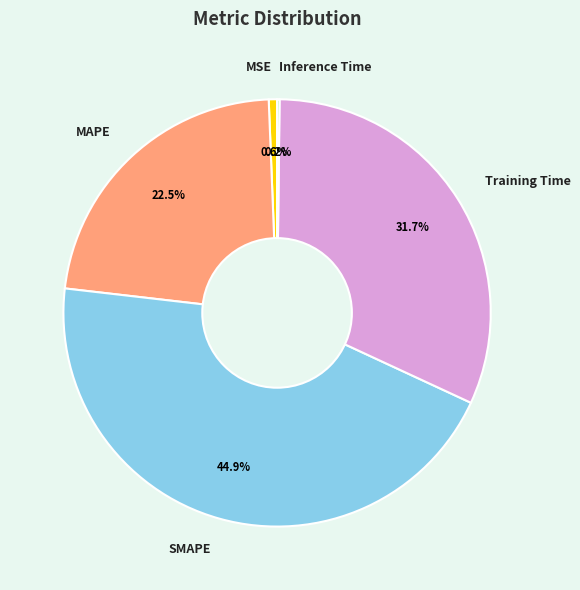

What is the largest slice in the pie chart?

SMAPE